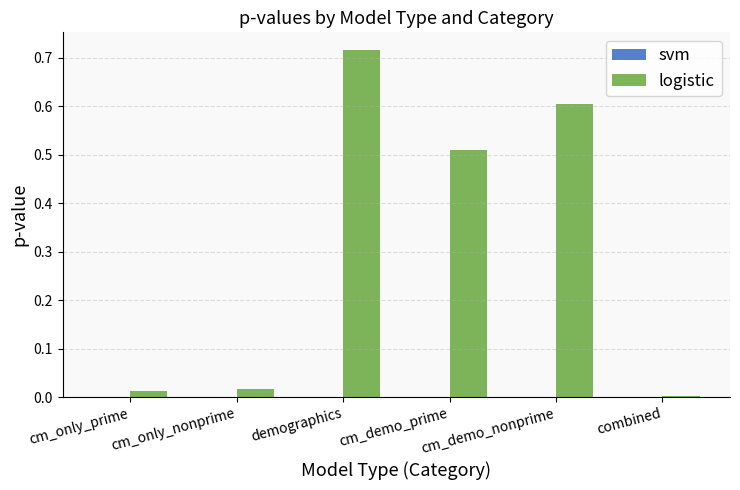

Between demographics and cm_demo_nonprime, which series saw the biggest shift?

logistic